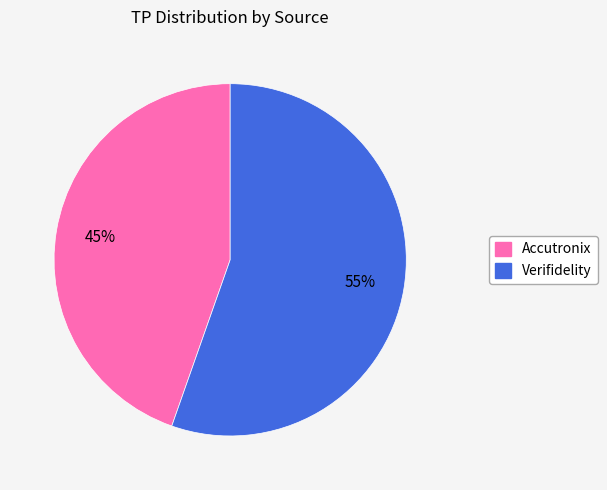

What is the smallest slice in the pie chart?

Accutronix